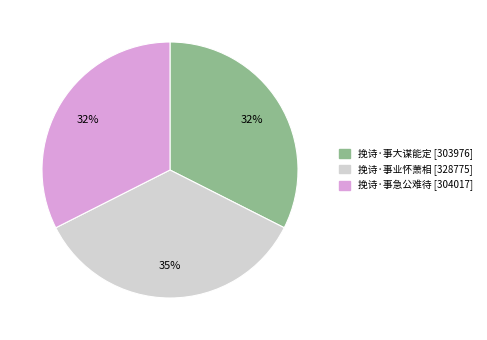

How many slices are in this pie chart?

3